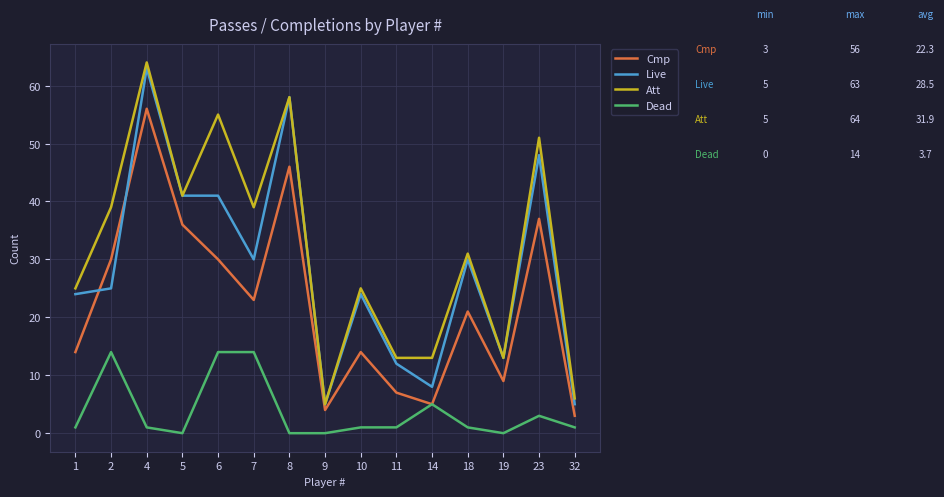

How many interior local peaks does the Cmp series have?

5